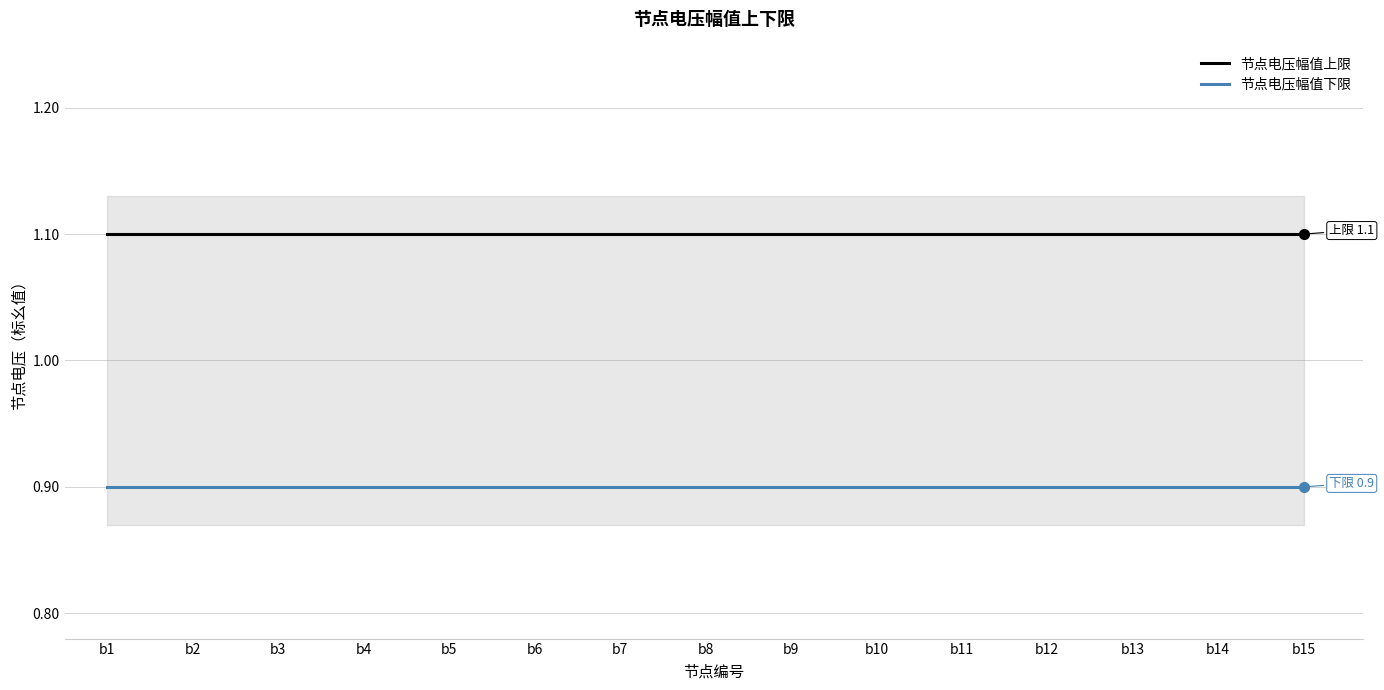

Which series has the largest range (max minus min)?

节点电压幅值上限